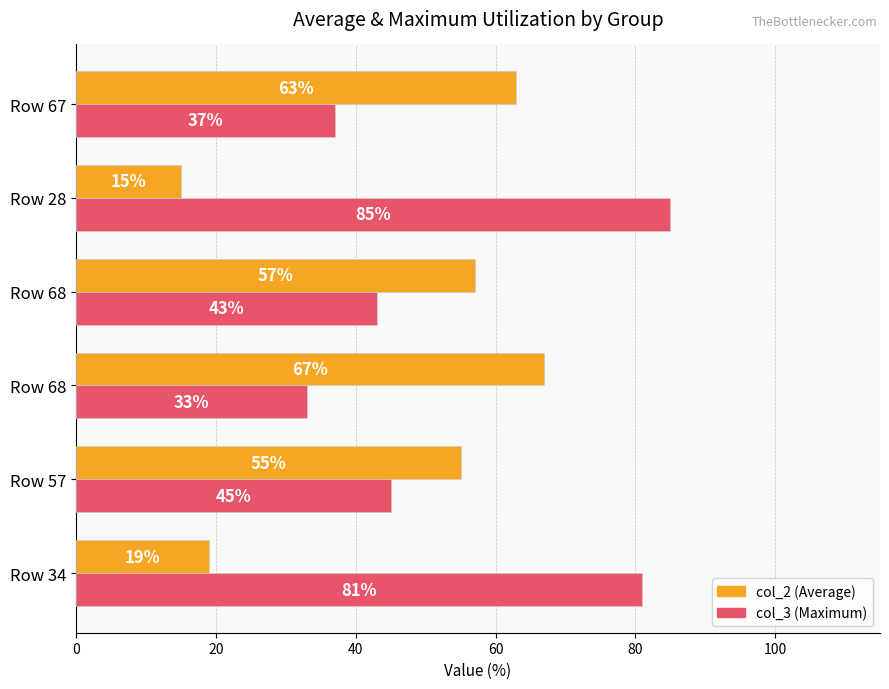

What is the value of the col_3 bar at the 6th from the left?

37